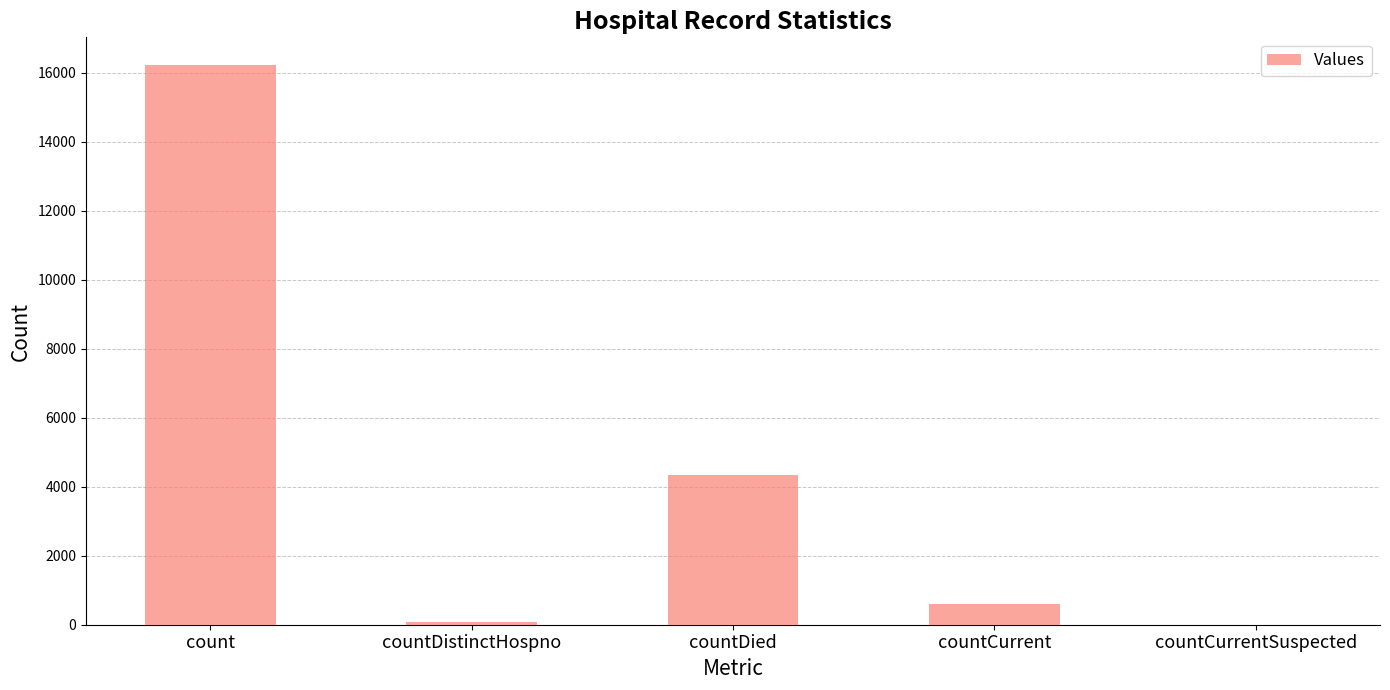

Reading left to right, list all the values displayed in this chart.

count=16215	countDistinctHospno=78	countDied=4336	countCurrent=615	countCurrentSuspected=0